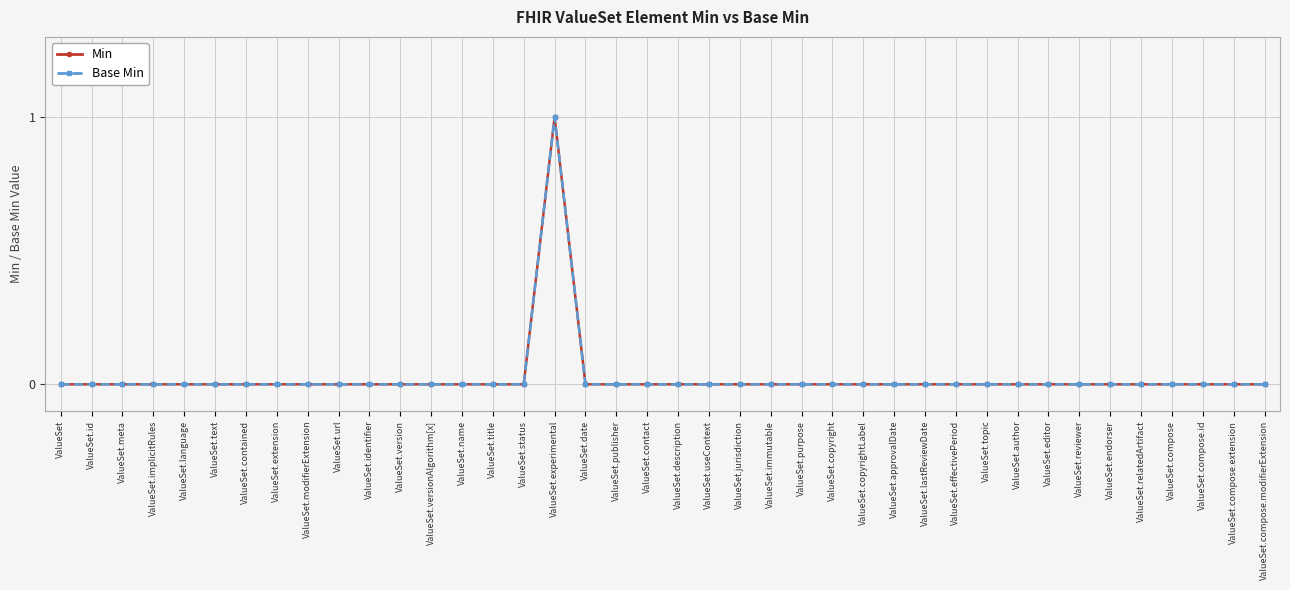

In Min, how many points are higher than both neighbors (excluding endpoints)?

1